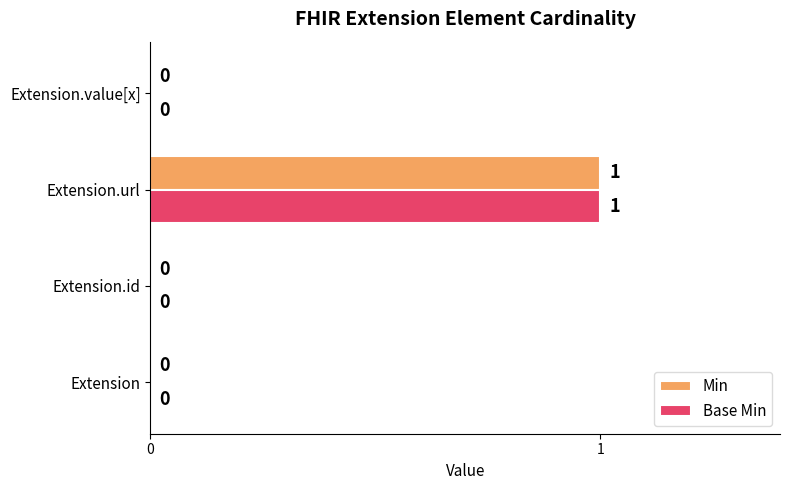

The Base Min series shows 1 at Extension.url. True or false?

True